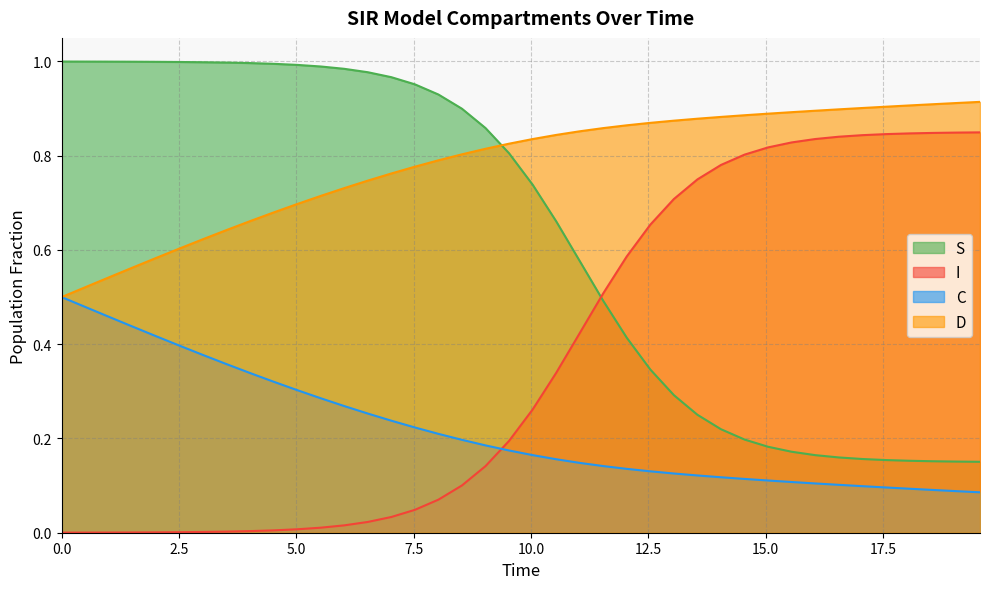

Which series has the largest total across all categories?

D